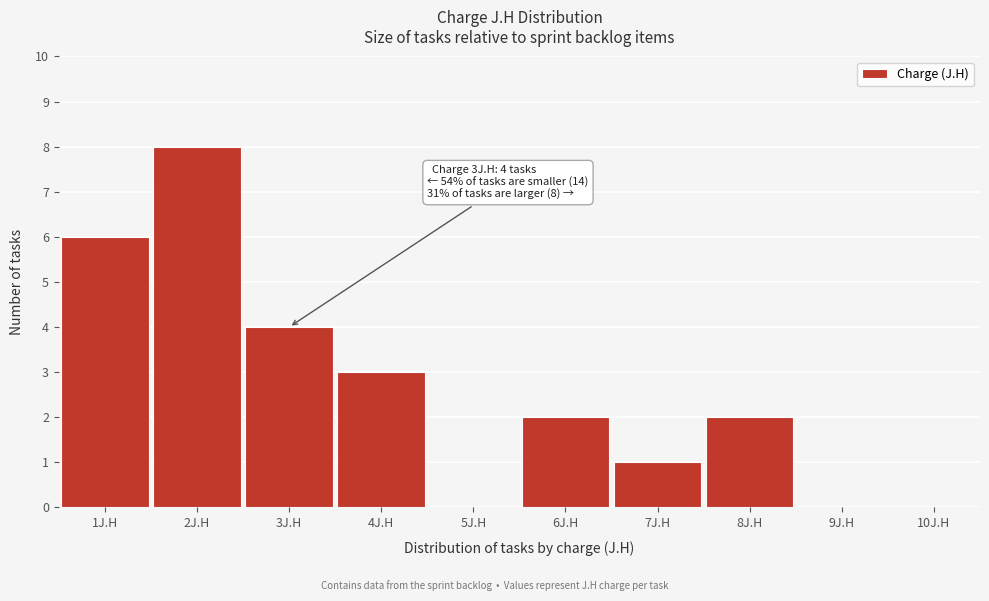

Over which range of the x-axis is the bar tallest?

1.5 to 2.5